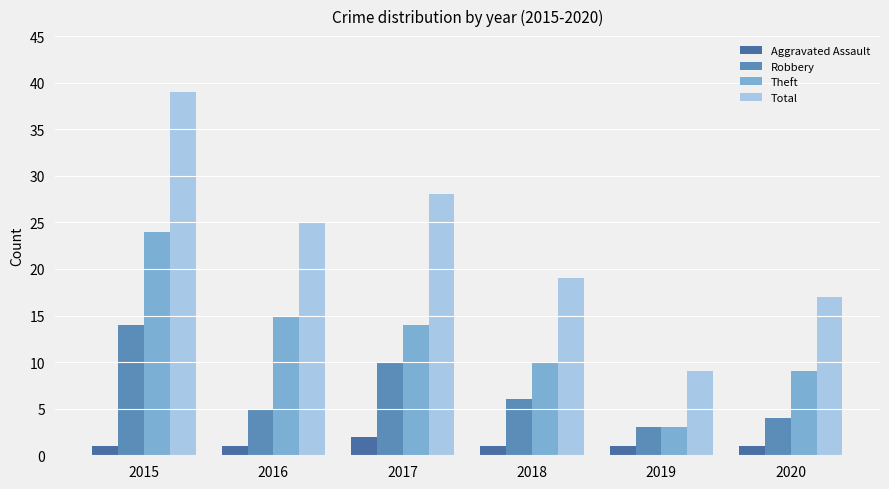

Reading left to right, extract all data points from this chart.

Aggravated Assault: 2015=1	2016=1	2017=2	2018=1	2019=1	2020=1
Robbery: 2015=14	2016=5	2017=10	2018=6	2019=3	2020=4
Theft: 2015=24	2016=15	2017=14	2018=10	2019=3	2020=9
Total: 2015=39	2016=25	2017=28	2018=19	2019=9	2020=17